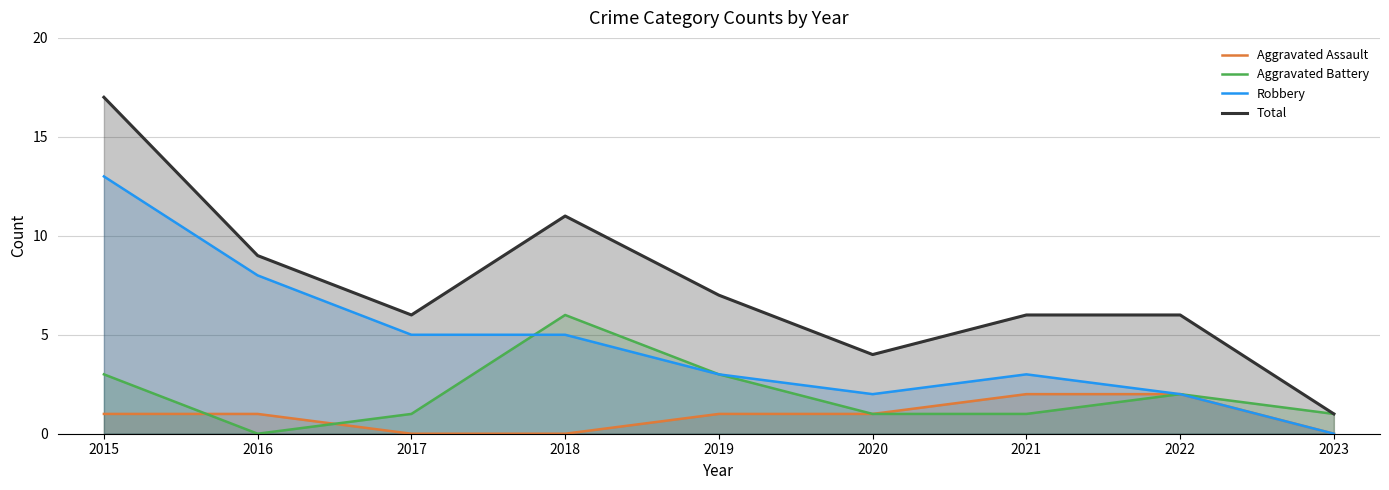

Reading left to right, list all the values displayed in this chart.

Aggravated Assault: 1	1	0	0	1	1	2	2	0
Aggravated Battery: 3	0	1	6	3	1	1	2	1
Robbery: 13	8	5	5	3	2	3	2	0
Total: 17	9	6	11	7	4	6	6	1